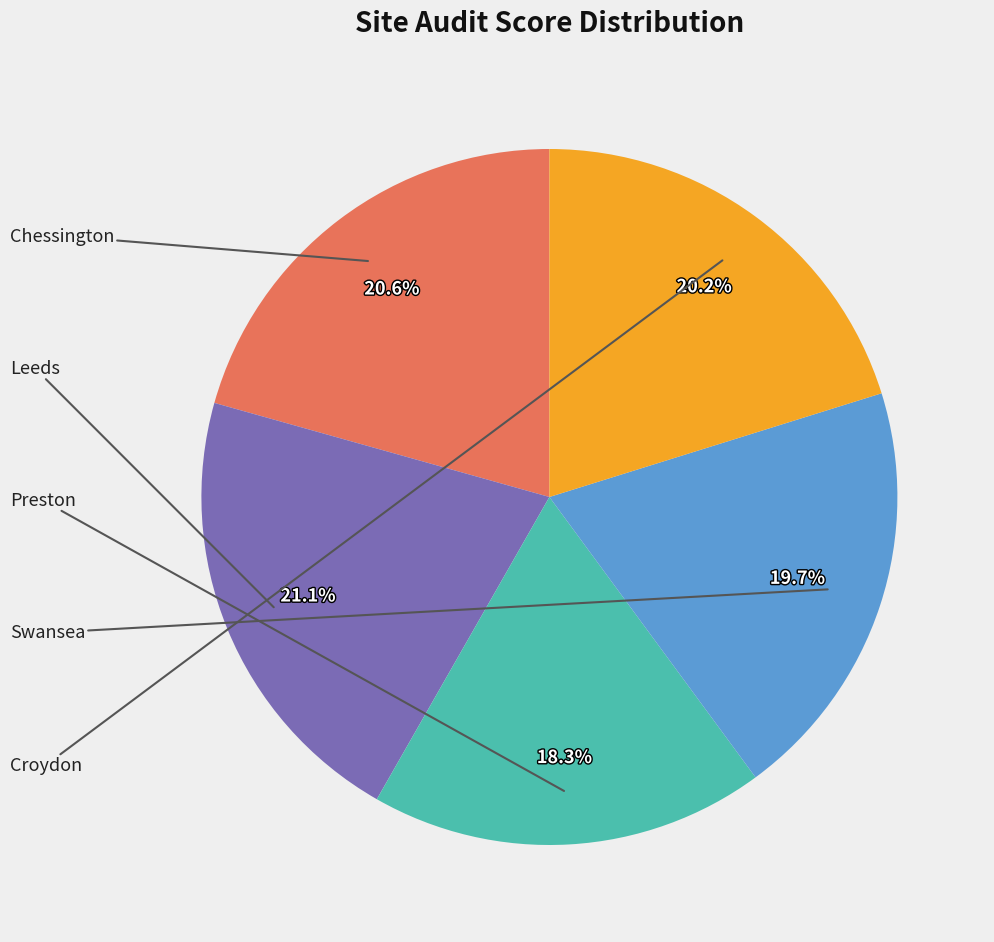

How many slices are in this pie chart?

5